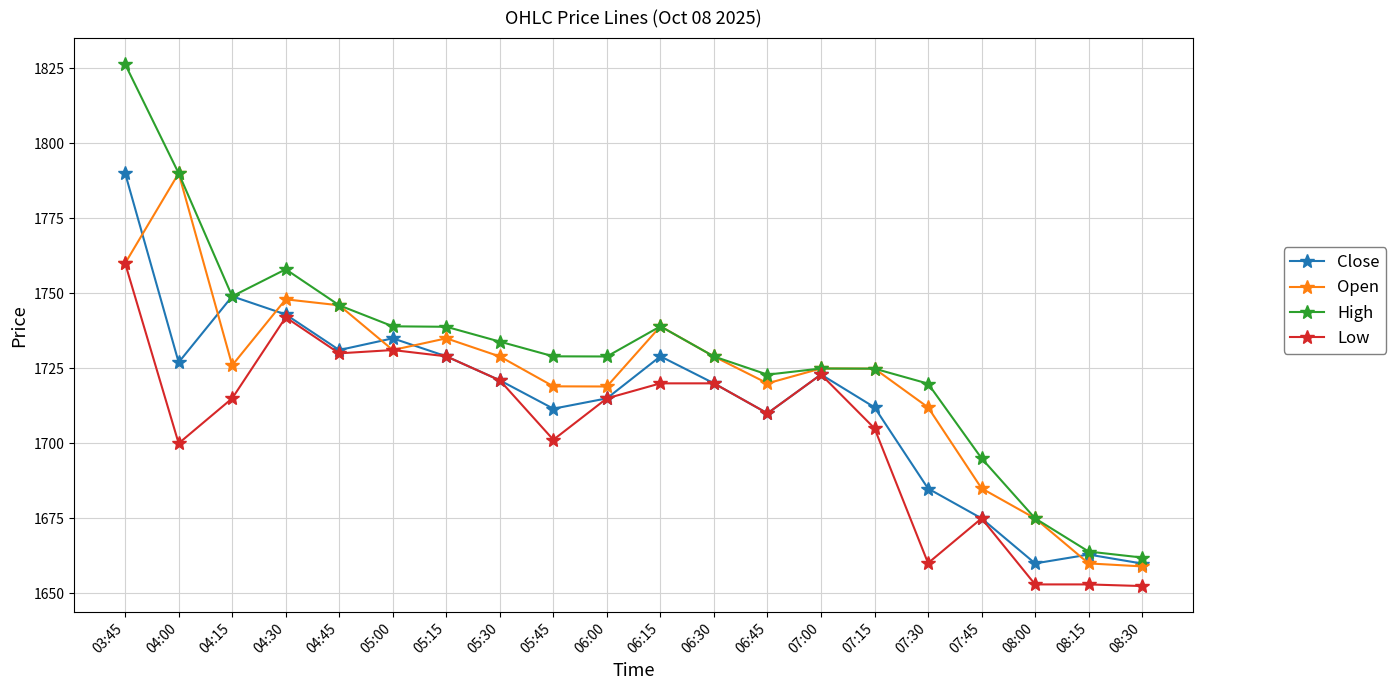

The value of Open at 05:30 is 600.6. True or false?

False